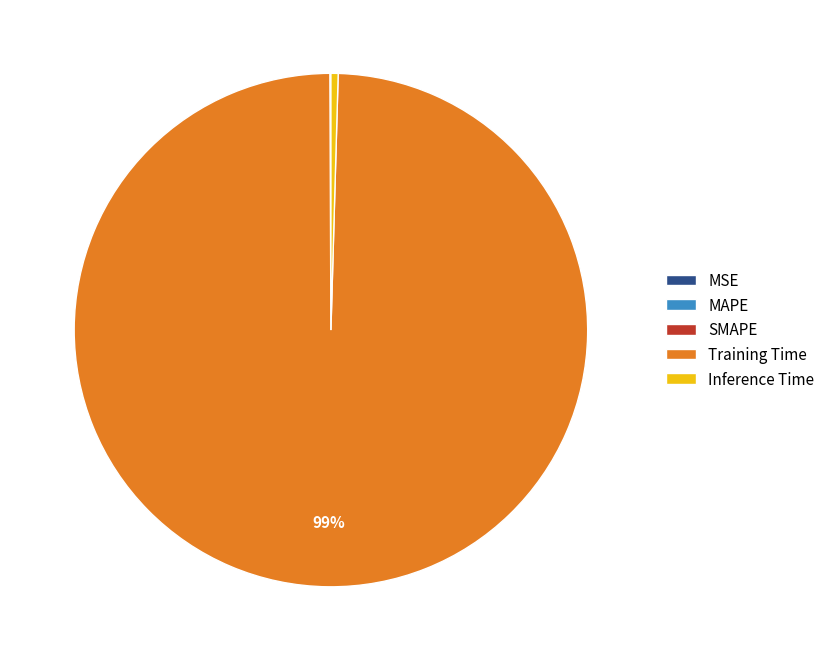

Combined, do Training Time and Inference Time account for over 50%?

Yes